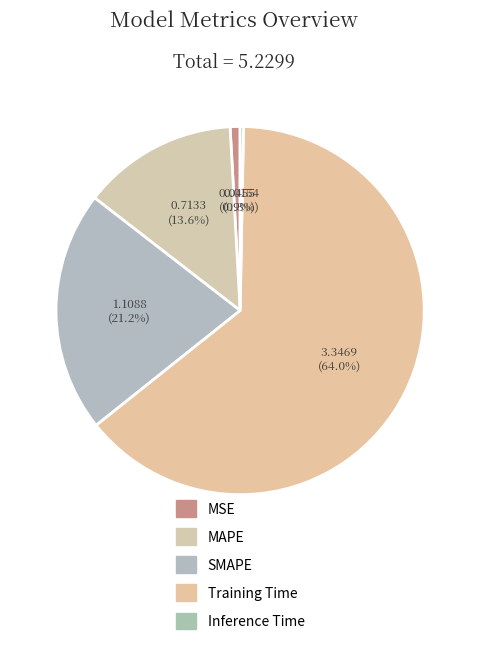

Count the number of slices in the pie.

5